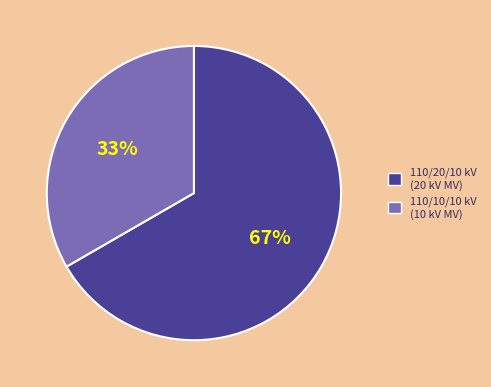

True or false: 110/20/10 kV (20 kV MV) accounts for 67% of the total.

True